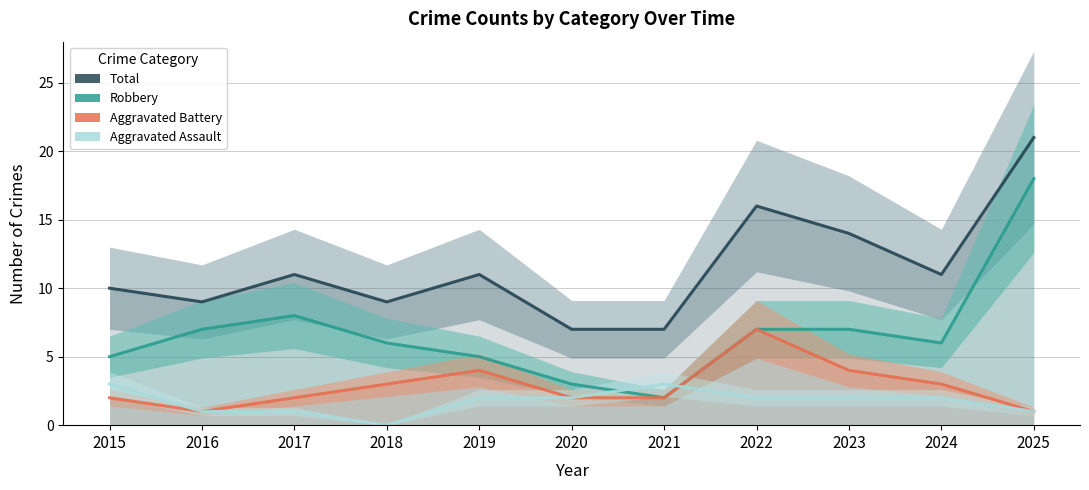

Which series has the largest range (max minus min)?

Robbery